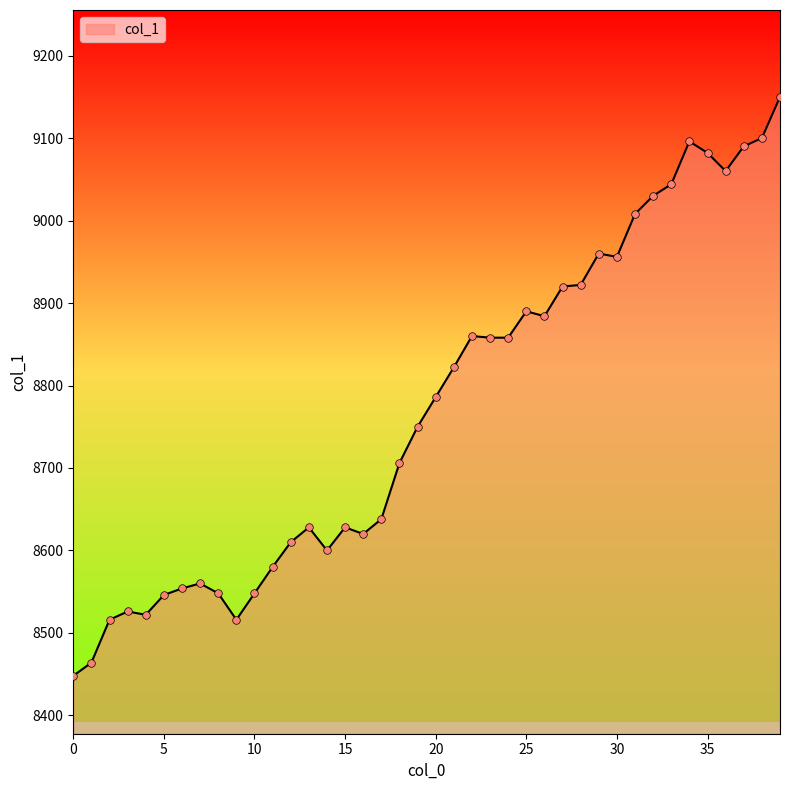

What is the minimum value shown in the chart?

8448